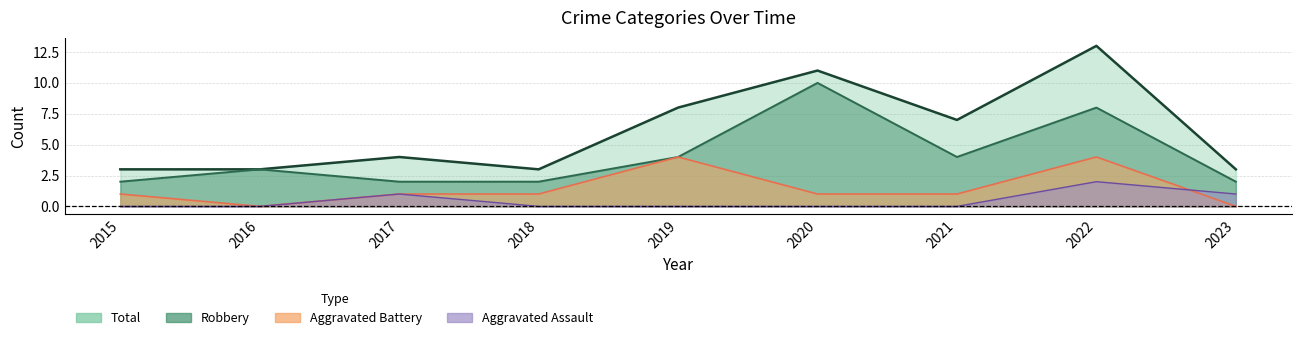

Is it true that Total equals 3 at 2016?

True